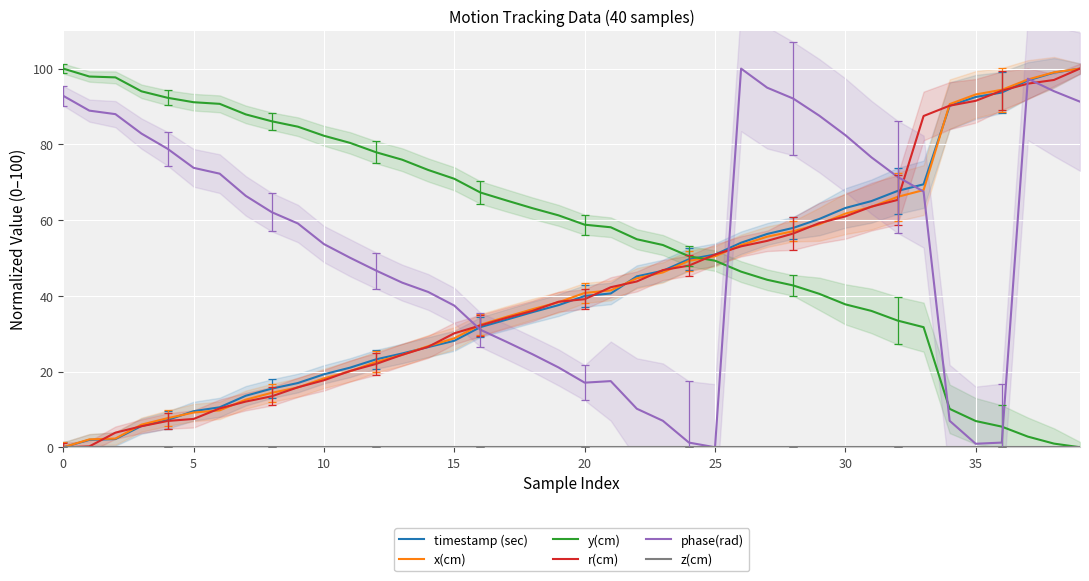

How many intersections are there between y(cm) and x(cm)?

1